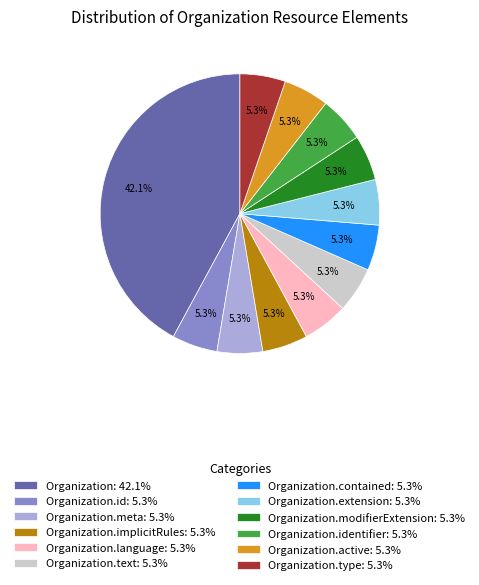

Does any single category account for the majority?

No